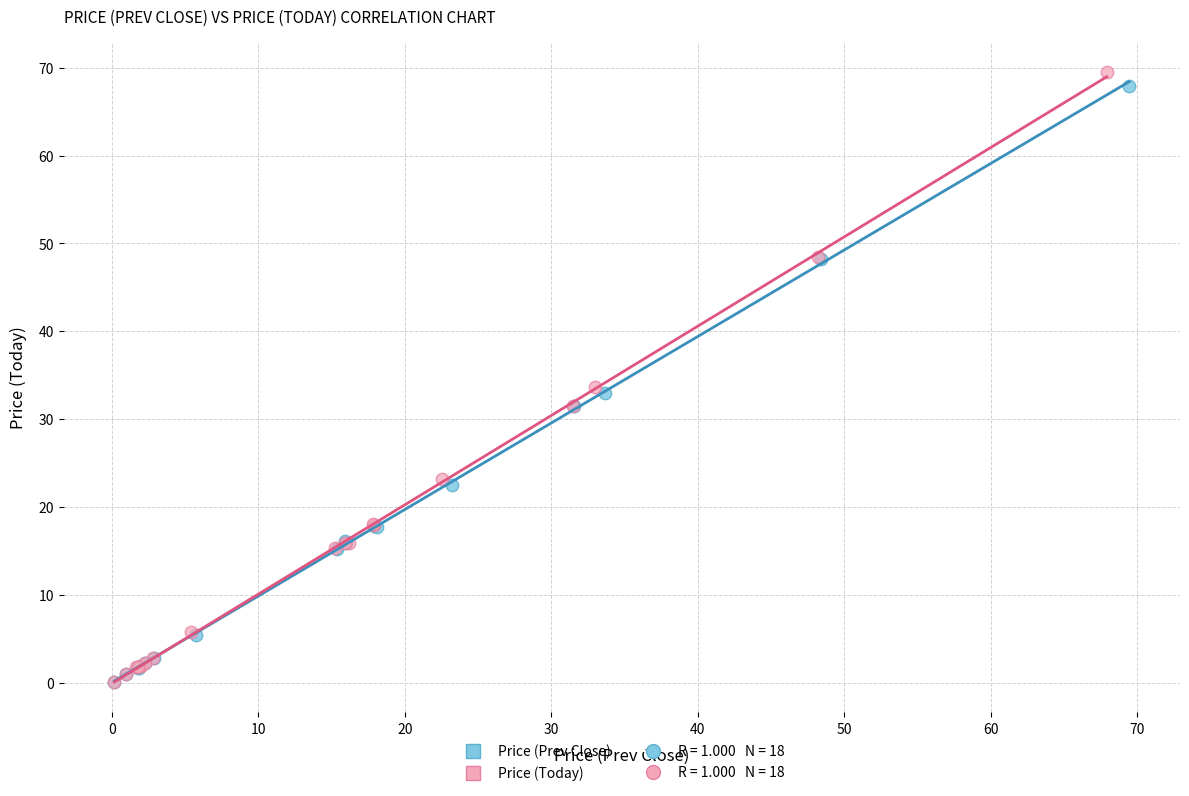

Which series has the widest spread of Y values?

Price (Today)